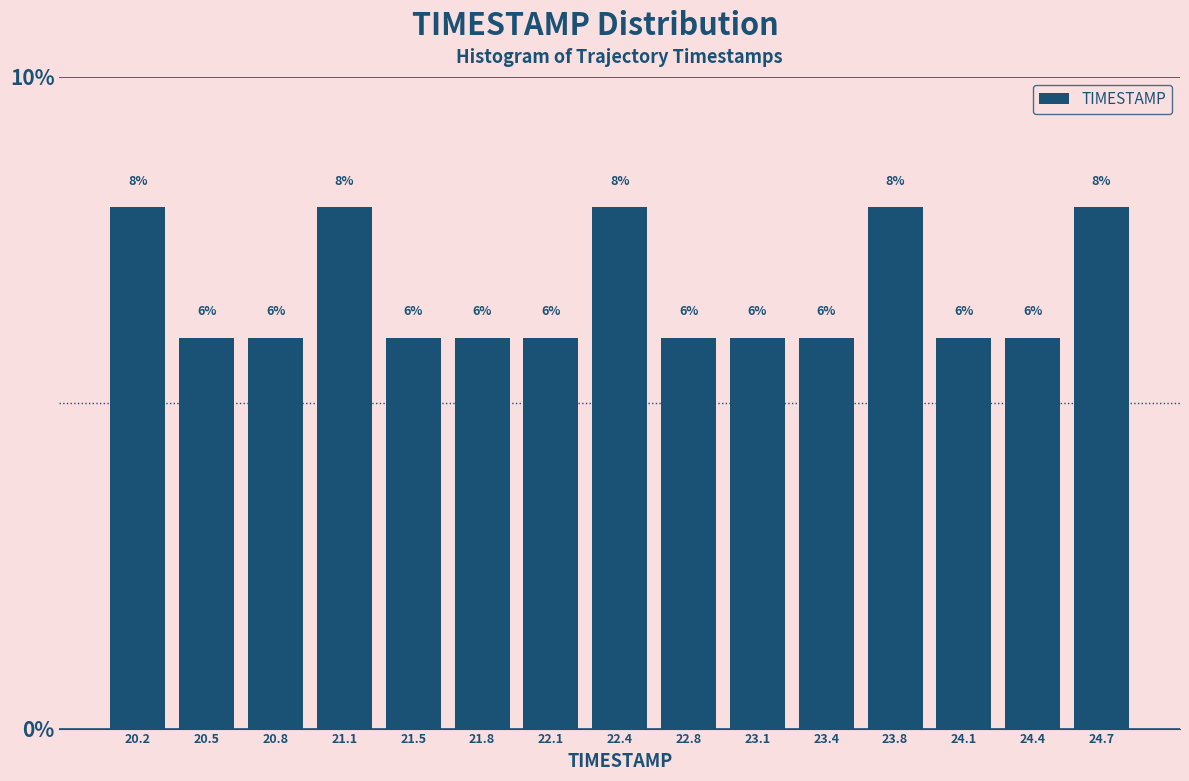

Reading left to right, list every bar in this chart as the range it spans on the x-axis followed by its height. The bar edges are not printed on the chart, so give them approximately, as read against the axis.

20.00 to 20.35: 8
20.35 to 20.65: 6
20.65 to 21.00: 6
21.00 to 21.30: 8
21.30 to 21.65: 6
21.65 to 21.95: 6
21.95 to 22.30: 6
22.30 to 22.60: 8
22.60 to 22.95: 6
22.95 to 23.25: 6
23.25 to 23.60: 6
23.60 to 23.90: 8
23.90 to 24.25: 6
24.25 to 24.55: 6
24.55 to 24.90: 8